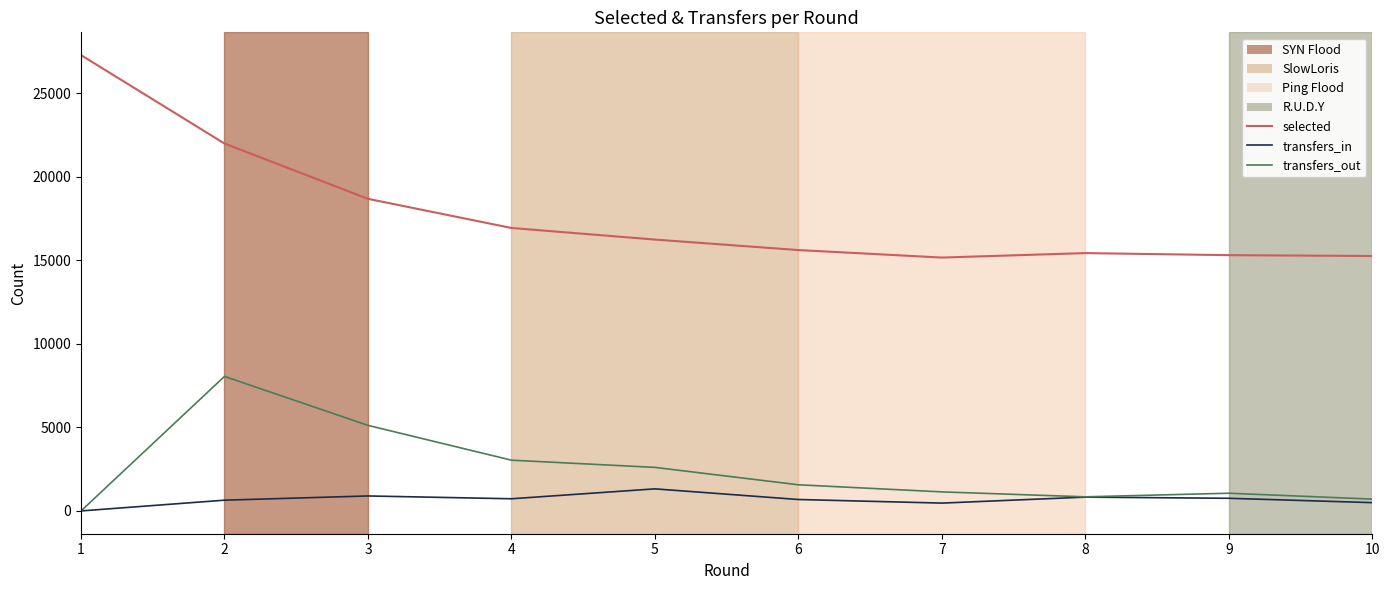

The value of transfers_out at 1 is 0. True or false?

True